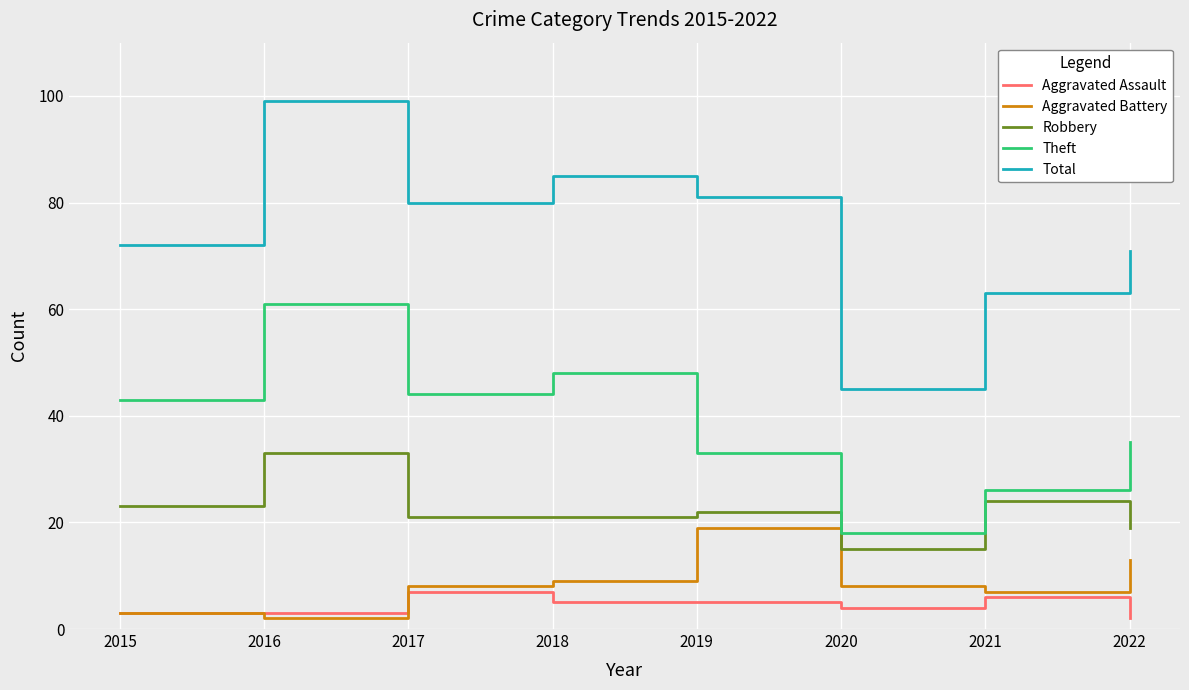

Which series has the largest total across all categories?

Total